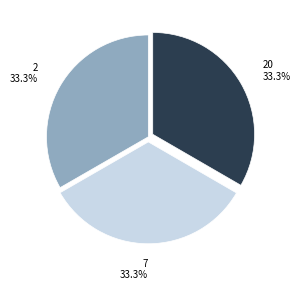

How much of the chart is everything except 7?

66.7%